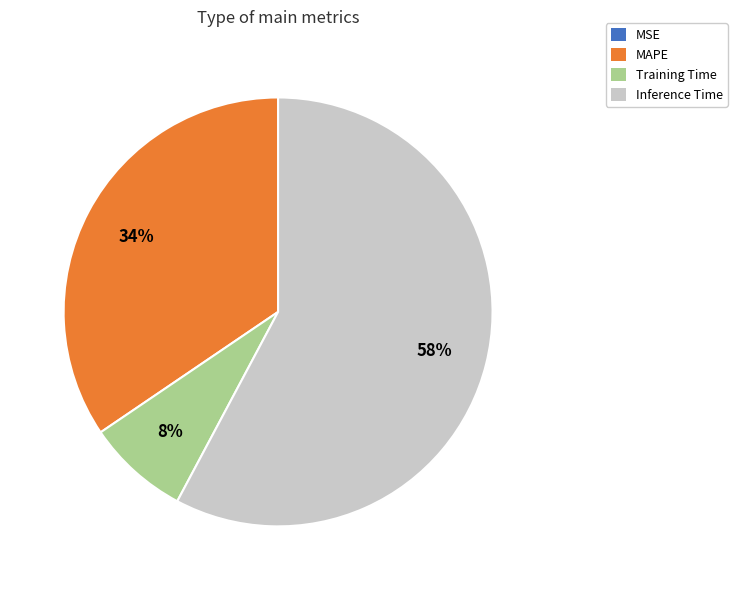

To the nearest percent, what is the difference between the largest and smallest slice percentages?

58%